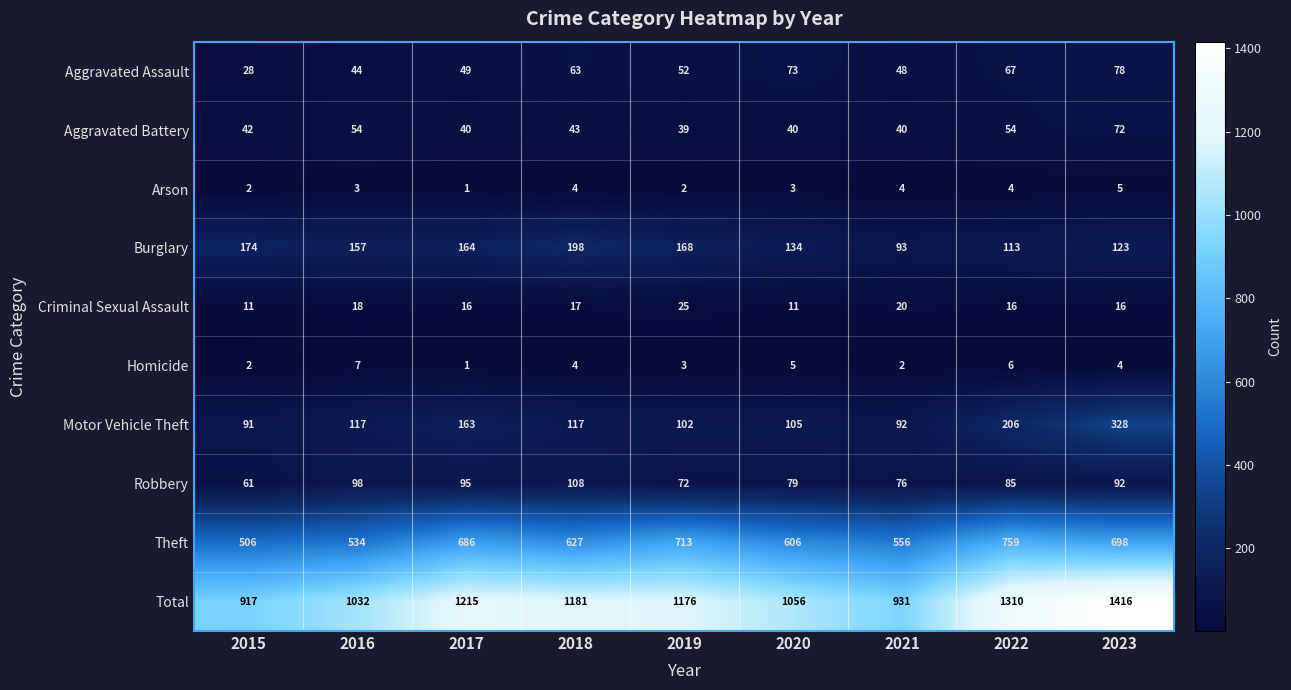

Rank the series by their maximum value, from lowest to highest.

Arson, Homicide, Criminal Sexual Assault, Aggravated Battery, Aggravated Assault, Robbery, Burglary, Motor Vehicle Theft, Theft, Total